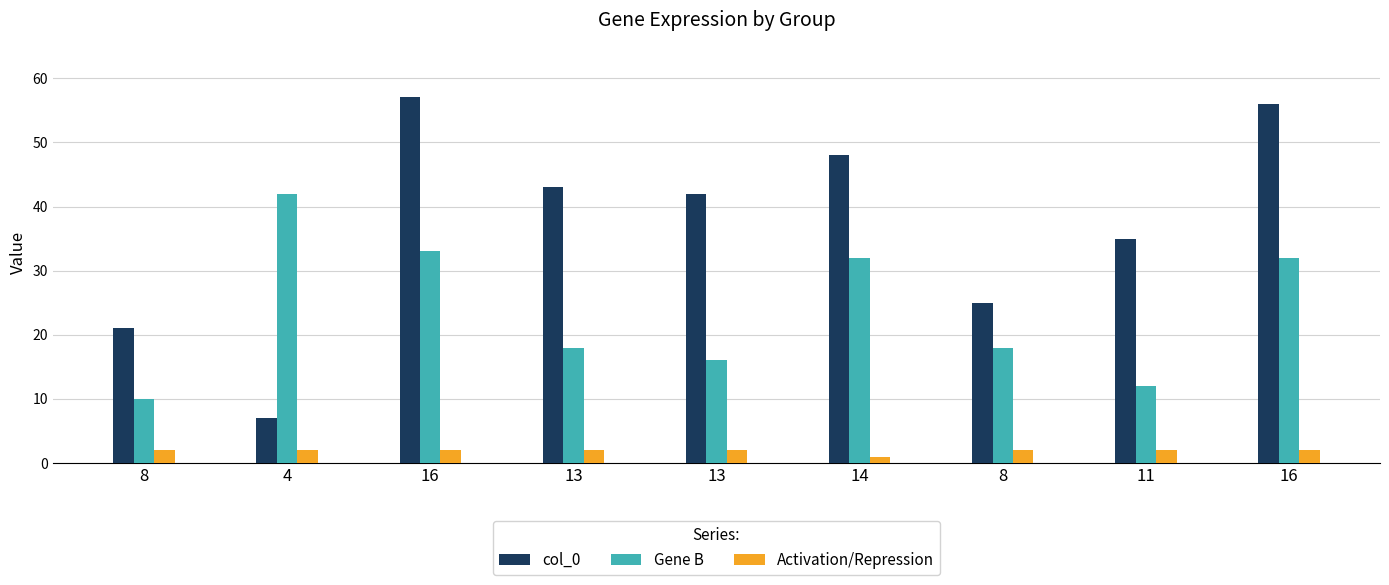

At which label does Gene B reach its peak?

4